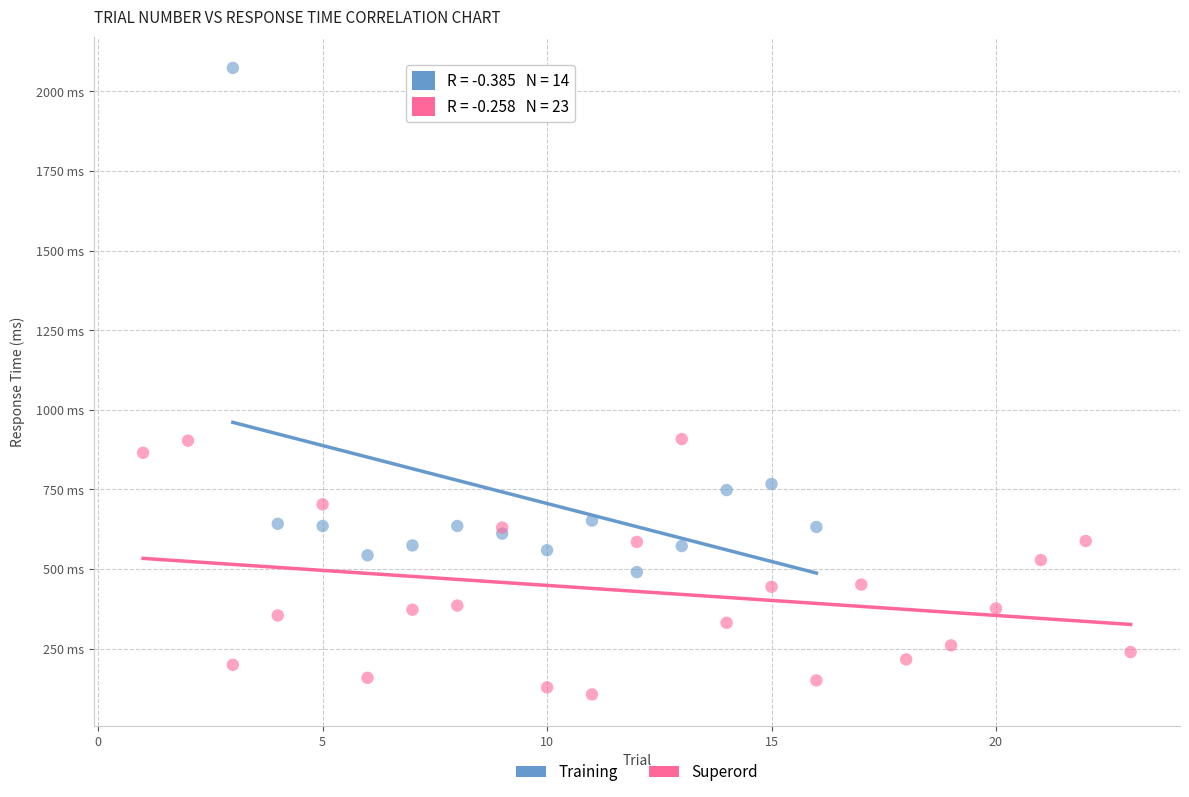

What are all the series names shown in the legend?

Training, Superord